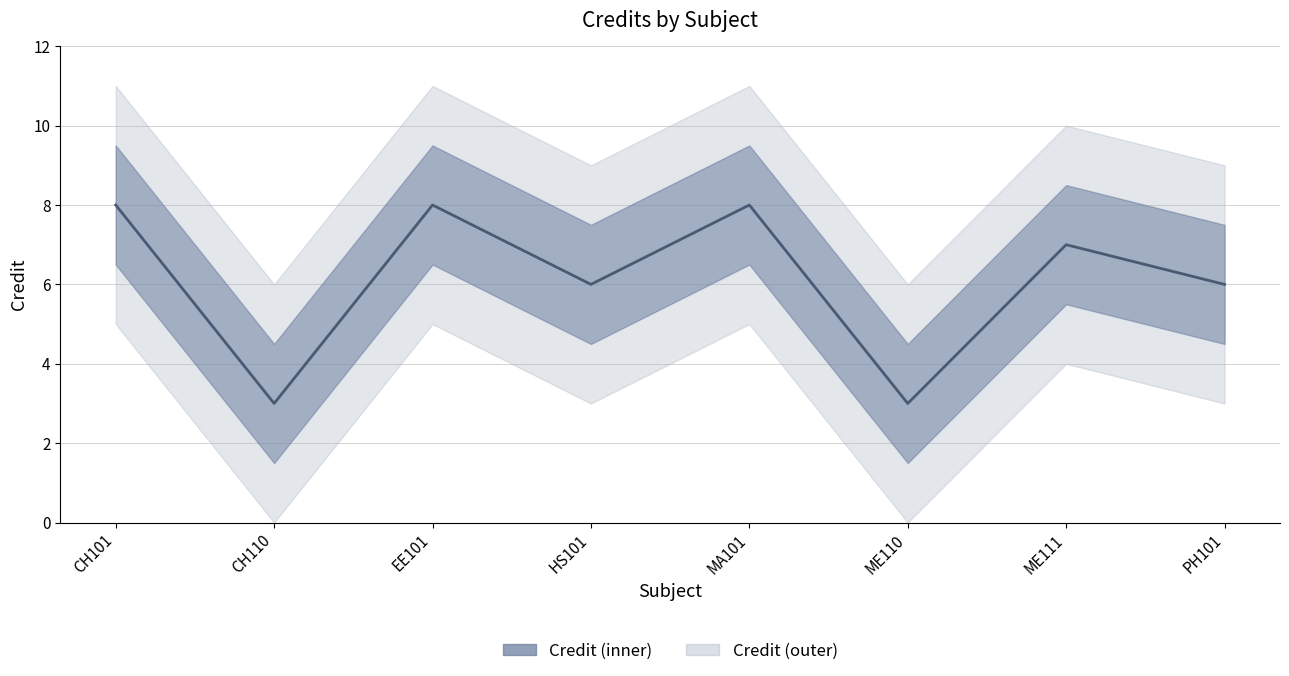

True or false: there are more than 0 points higher than both neighbors.

True